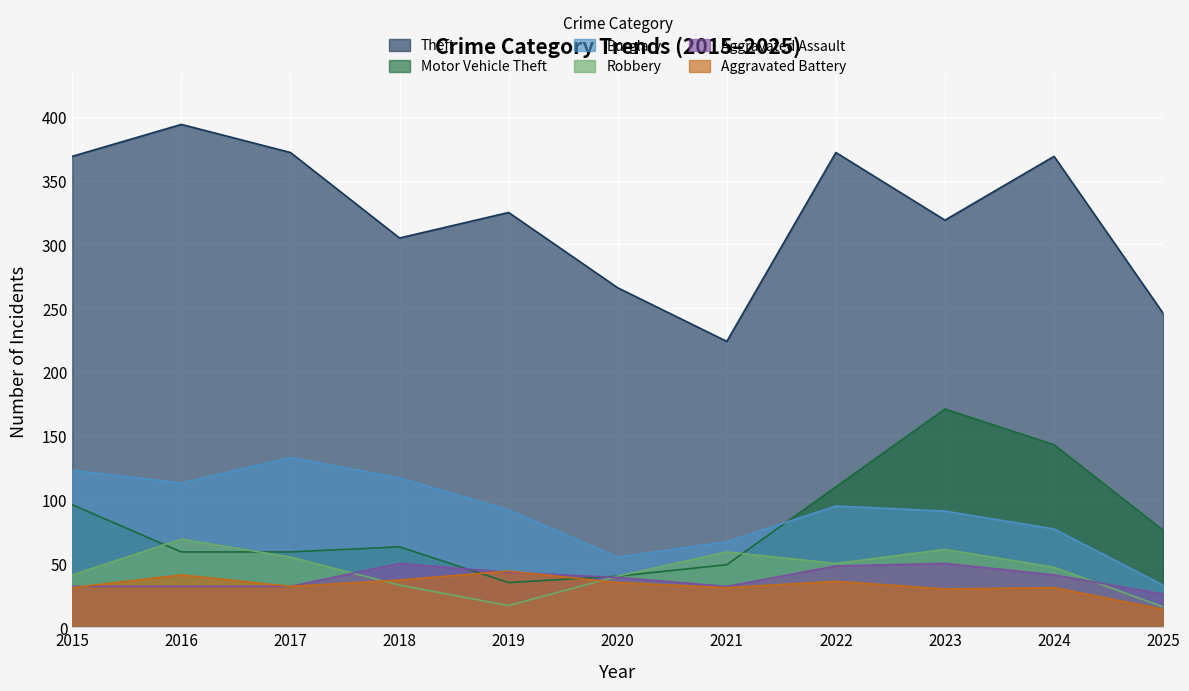

What is the average value of the Aggravated Assault series?

39